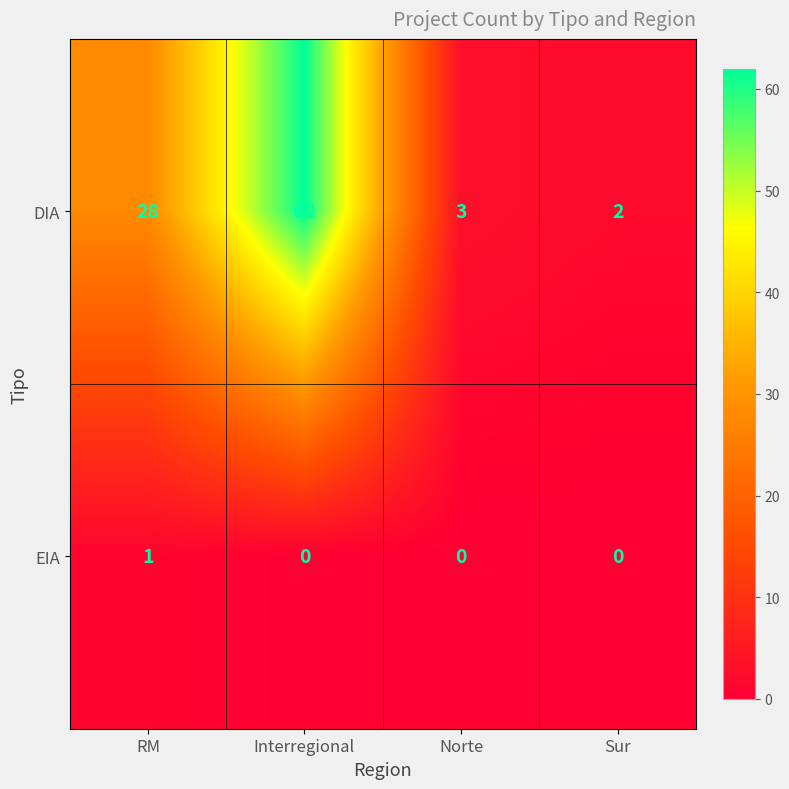

Count the EIA values in the range 0 to 1.

4